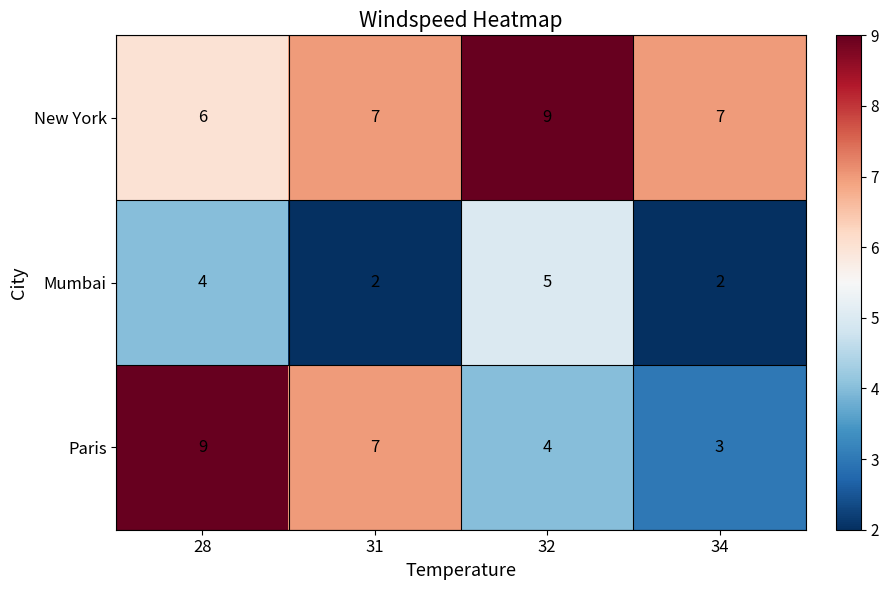

What is the difference between the highest and lowest values at 31?

5